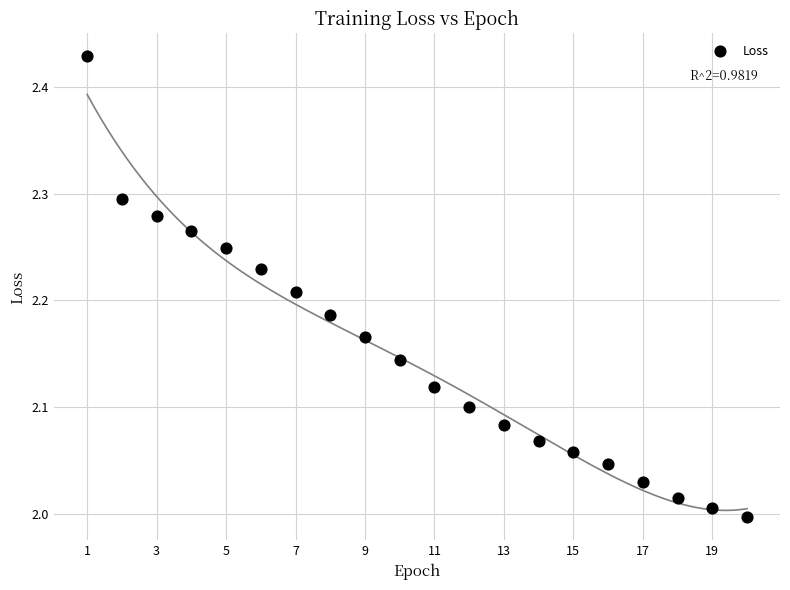

What is the range of Y values (max minus min)?

0.4